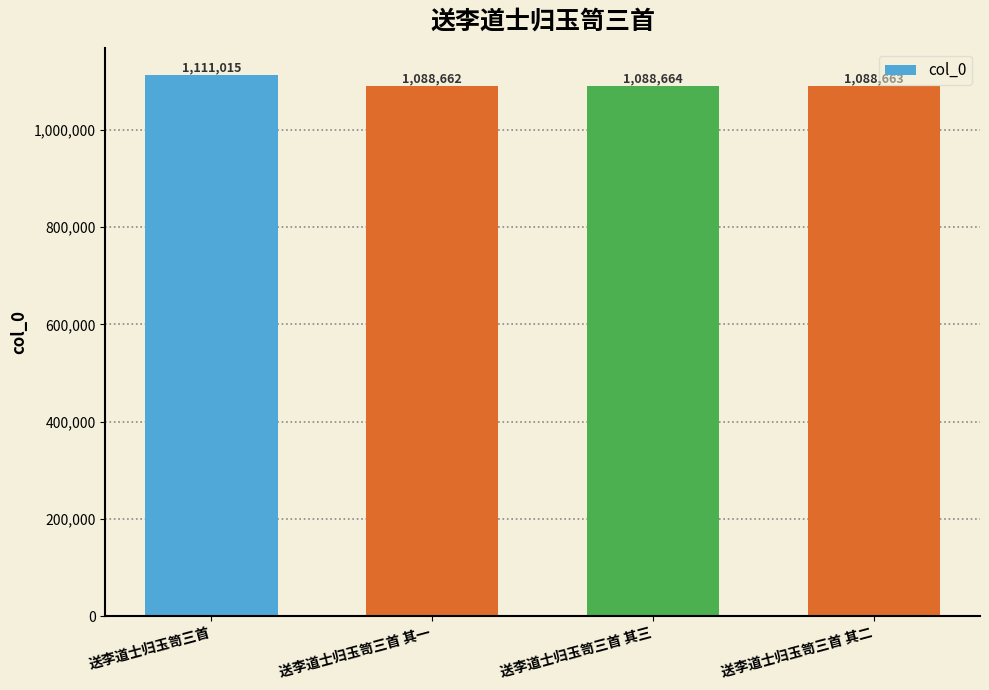

Reading left to right, transcribe all the data shown in this chart.

1111015	1088662	1088664	1088663